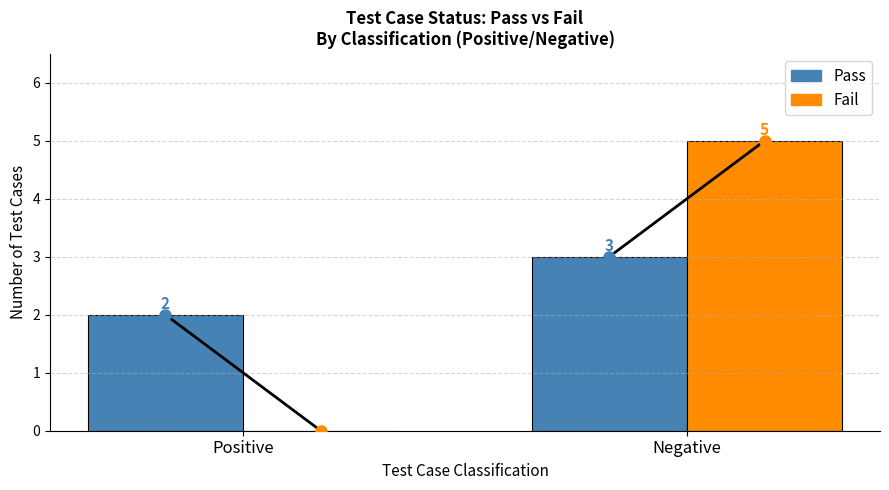

At which category is the sum across all series the highest?

Negative